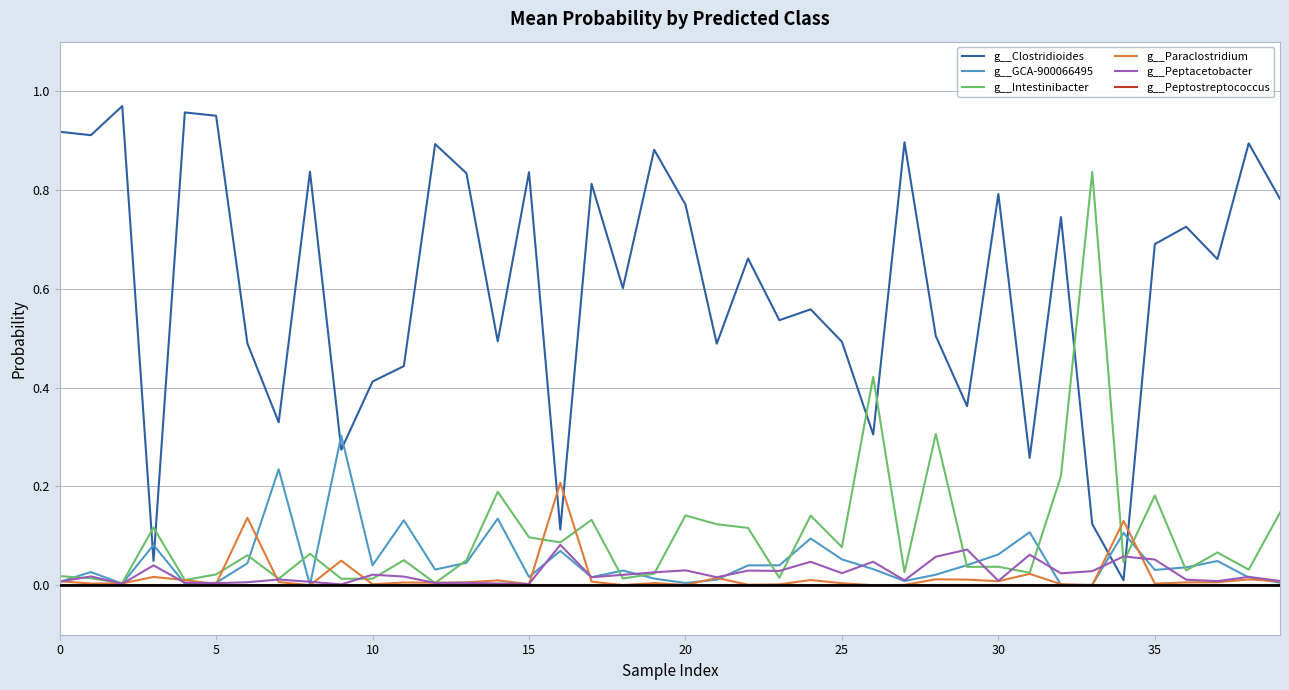

What are all the series names shown in the legend?

g__Clostridioides, g__GCA-900066495, g__Intestinibacter, g__Paraclostridium, g__Peptacetobacter, g__Peptostreptococcus